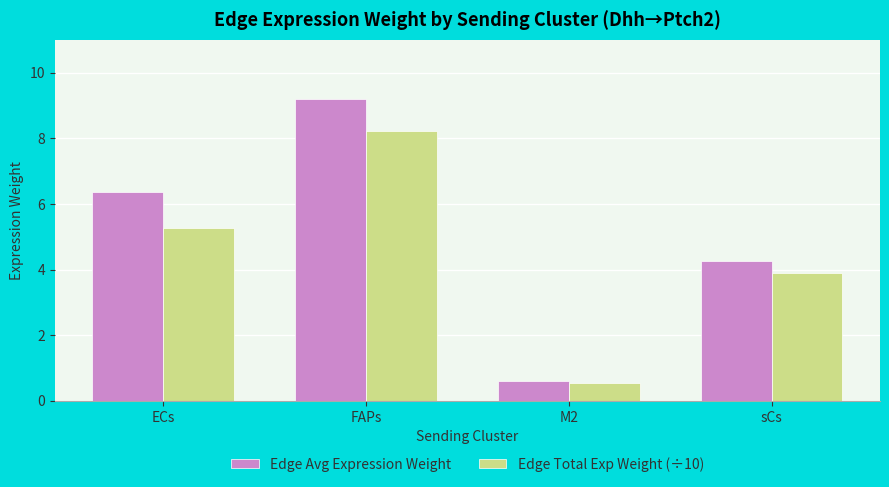

What is the sum of all Edge Avg Expression Weight values?

20.4